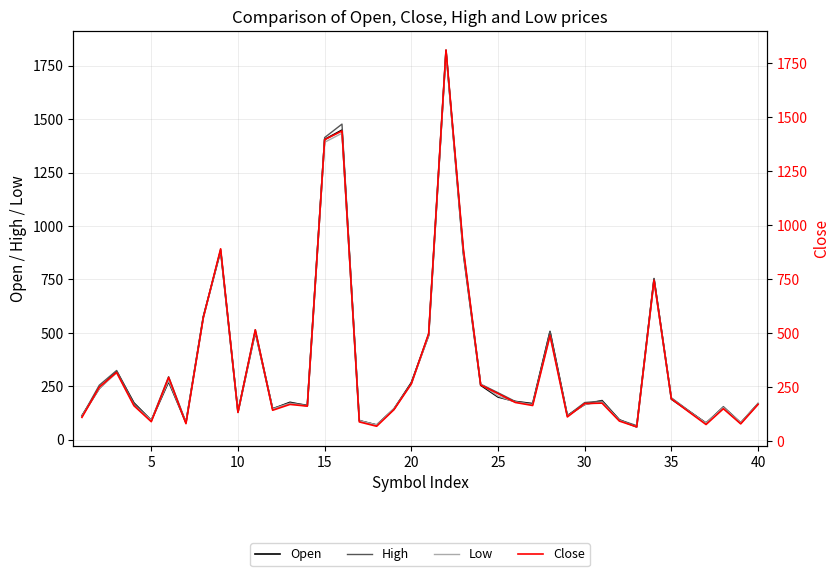

What is the sum of all Close values?

13976